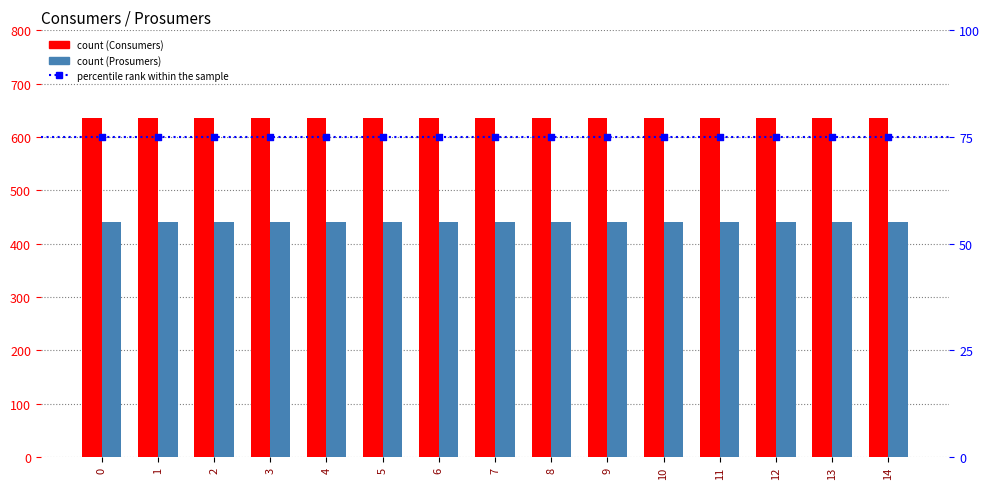

Which series has the widest spread of Y values?

Consumers